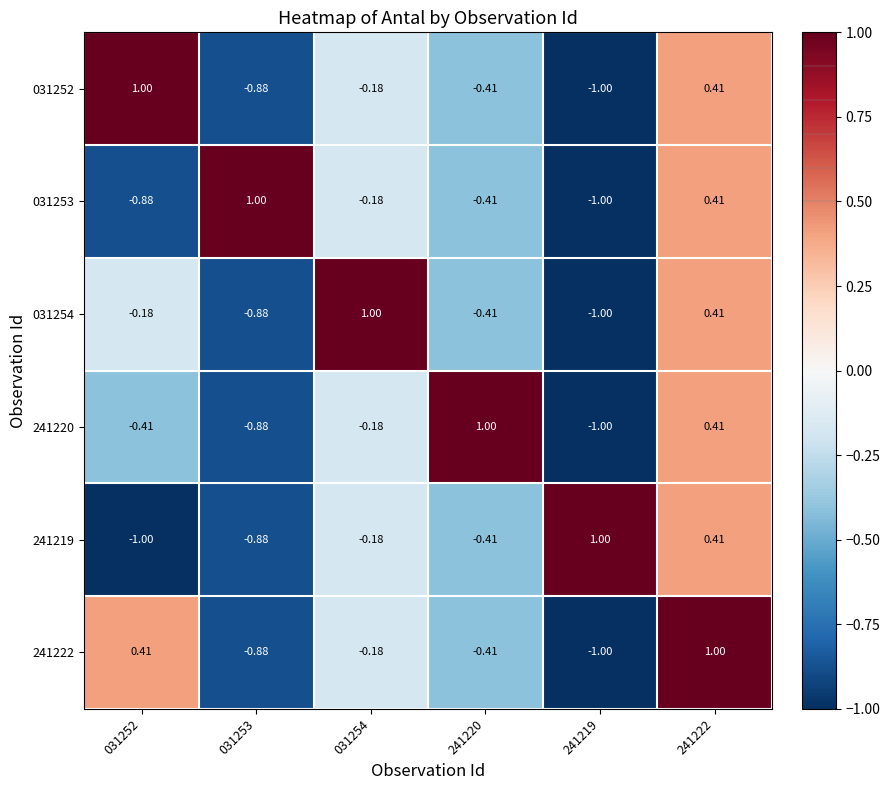

Is the value of 241220 at 241220 greater than the value of 031252 at 031254?

Yes